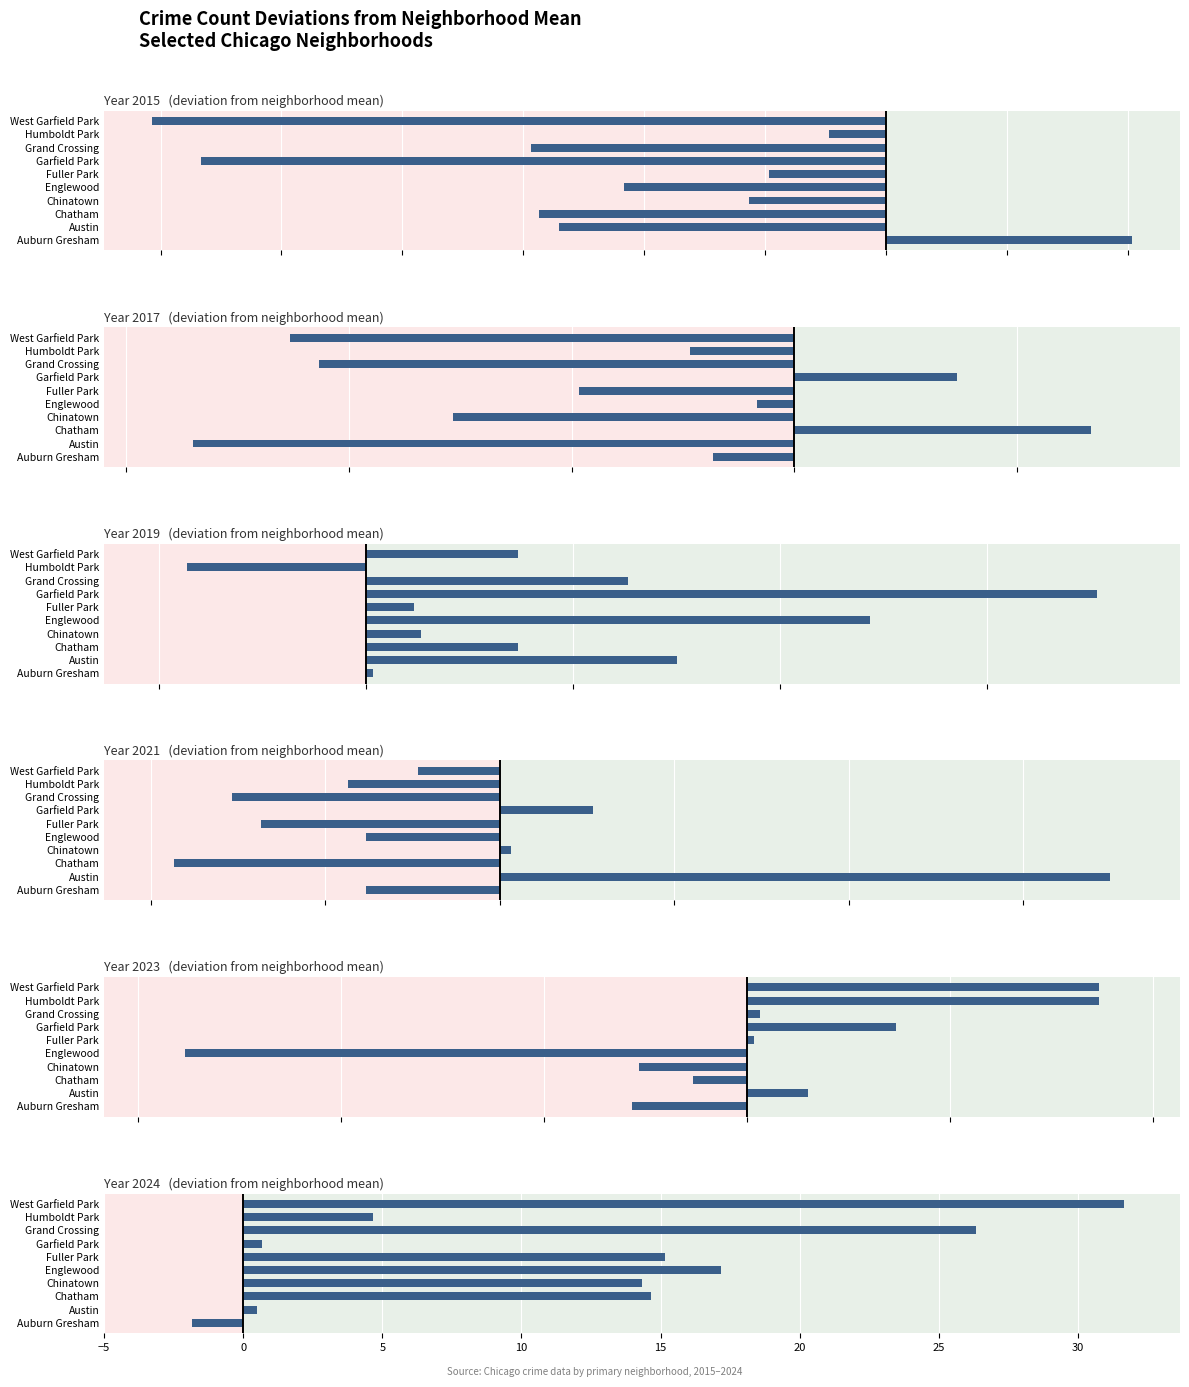

How many distinct data groups are displayed?

6